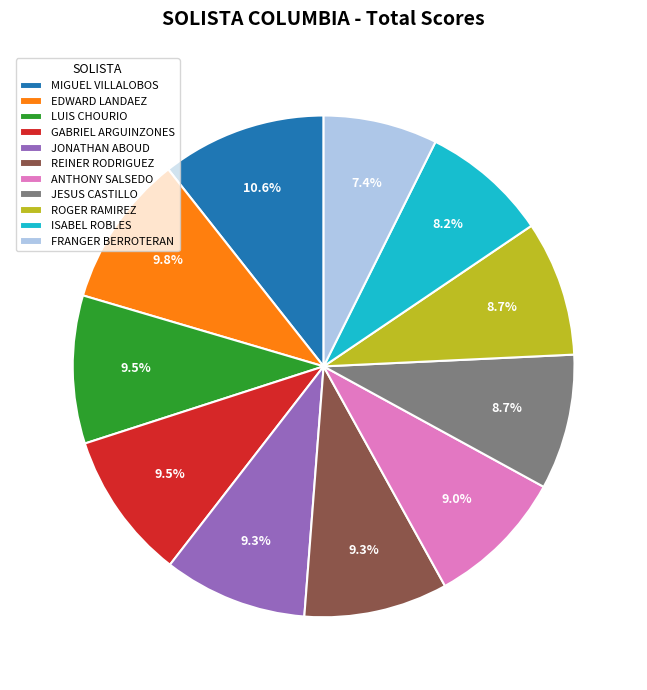

True or false: FRANGER BERROTERAN accounts for 7% of the total.

True